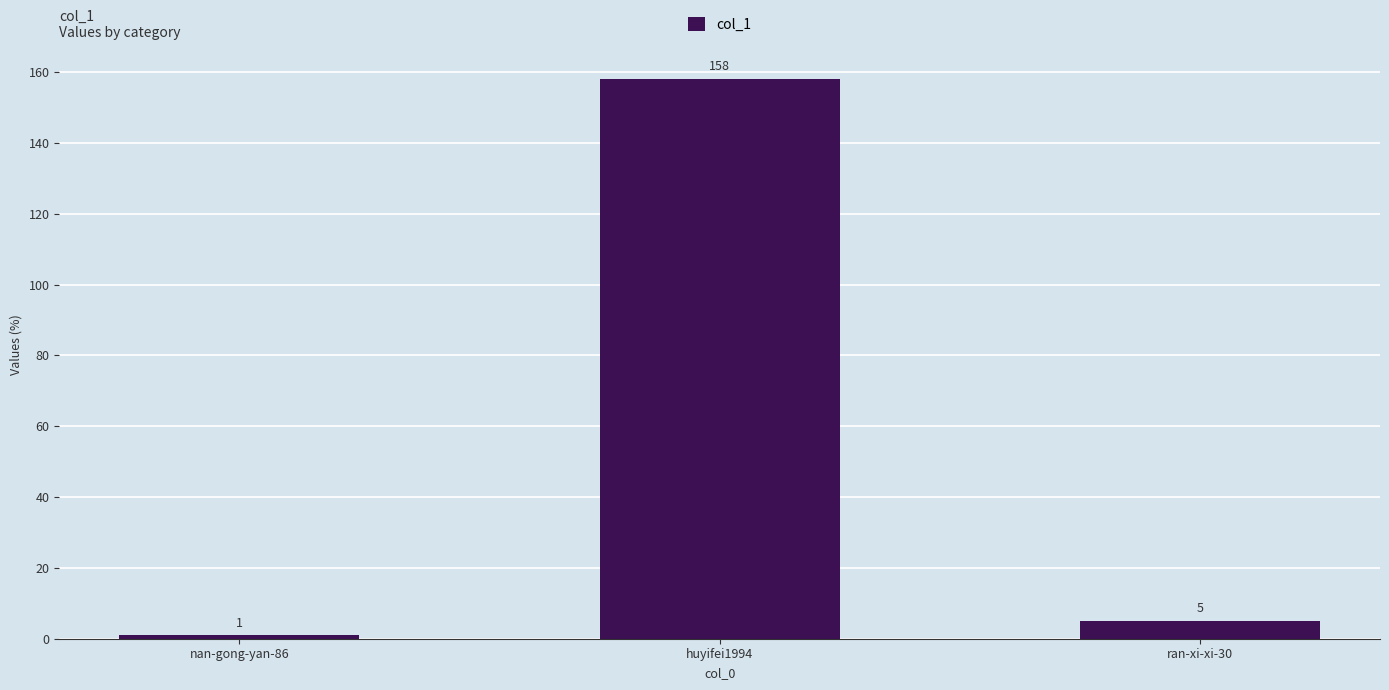

How many bars are there in total?

3